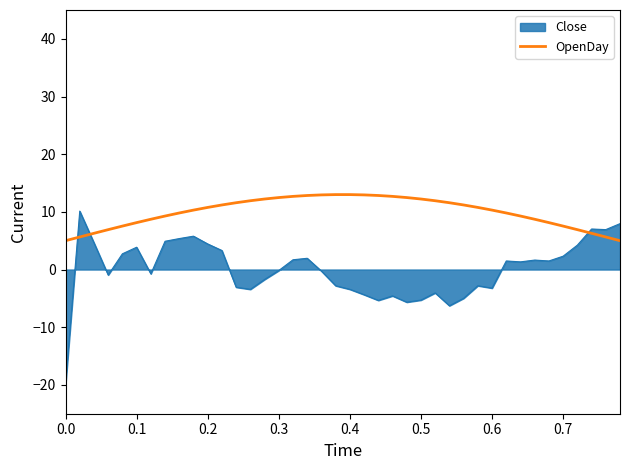

What is the greatest value displayed?

13.0